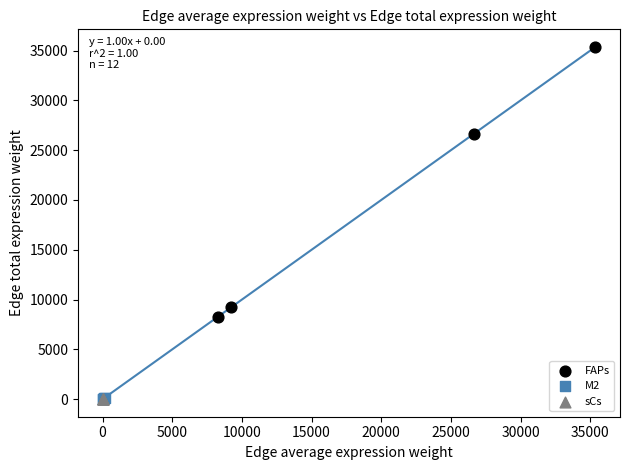

Which series contains the highest Y value?

FAPs